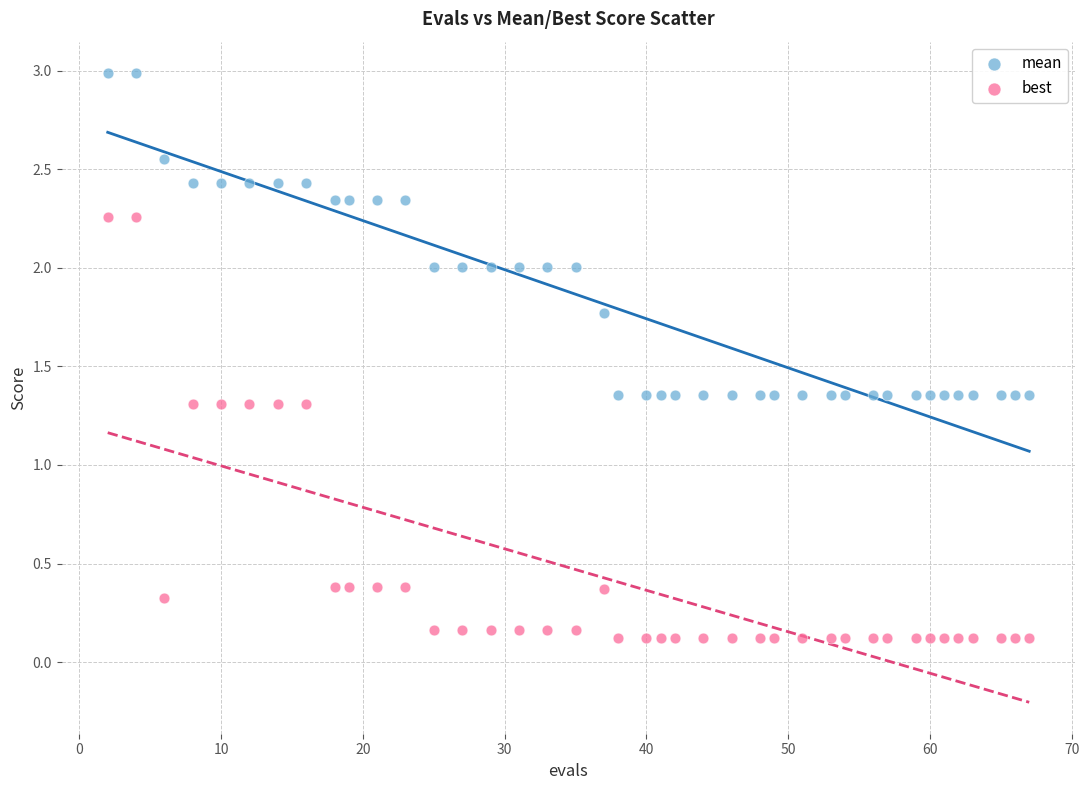

What is the X range (max minus min) for the scatter plot?

65.0